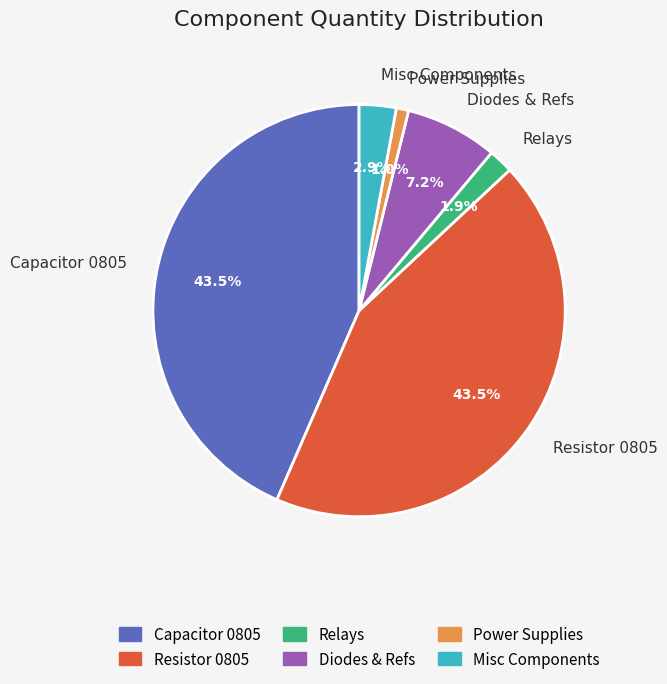

Between Capacitor 0805 and Power Supplies, which is larger?

Capacitor 0805